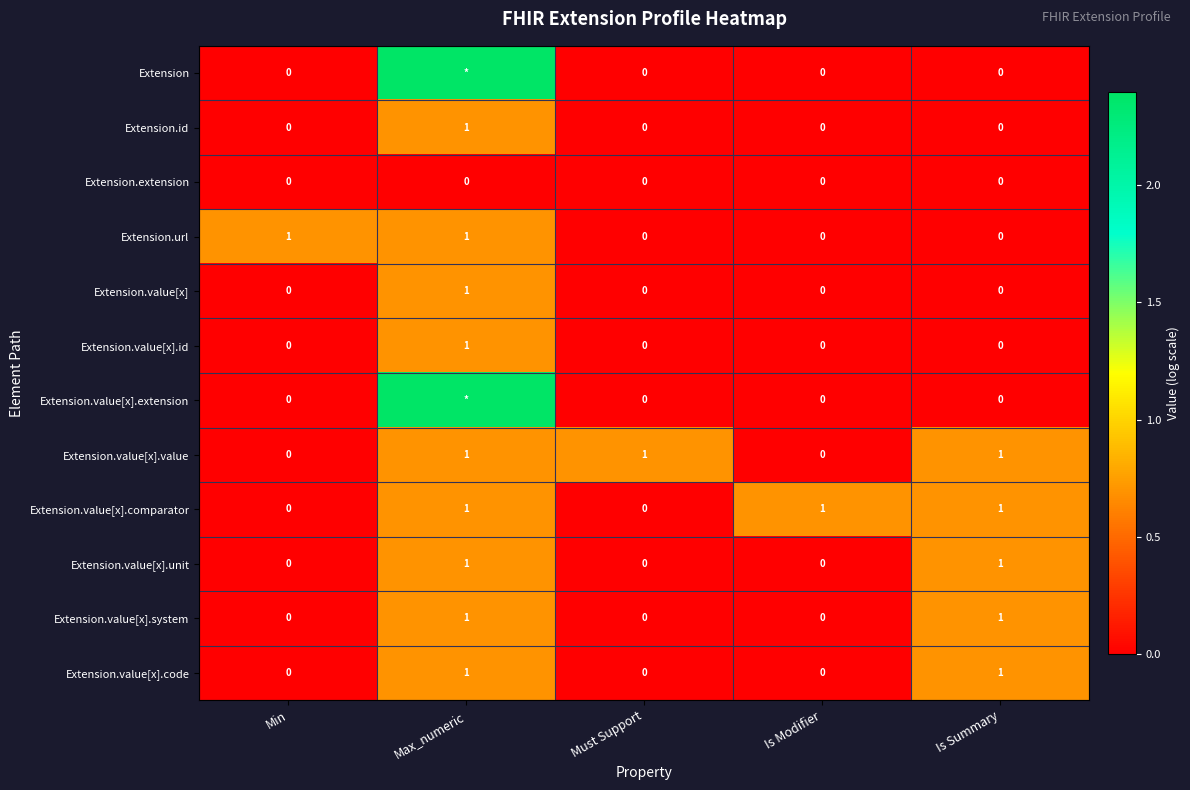

Is the value of Extension.value[x].extension at Must Support greater than the value of Extension.id at Max_numeric?

No